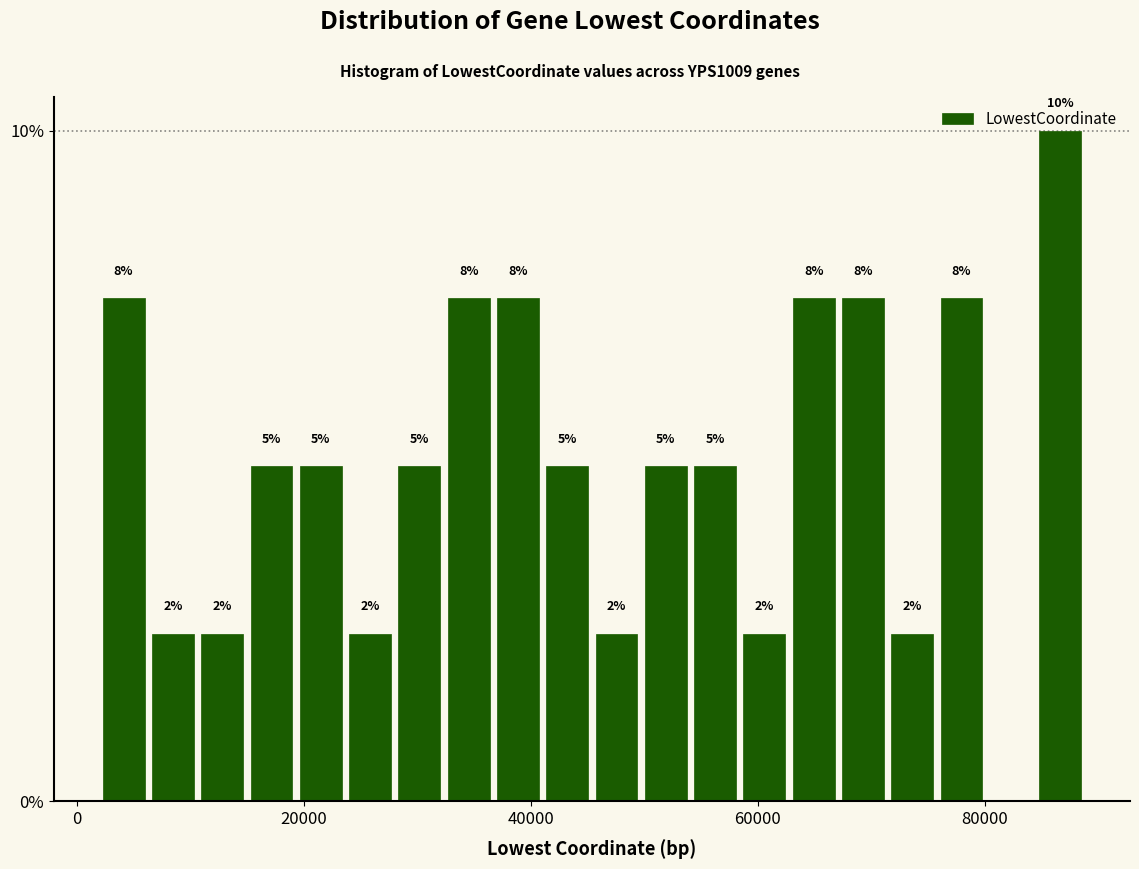

Around what value on the x-axis is the tallest bar? Give the approximate position of its centre, as read against the axis.

86000